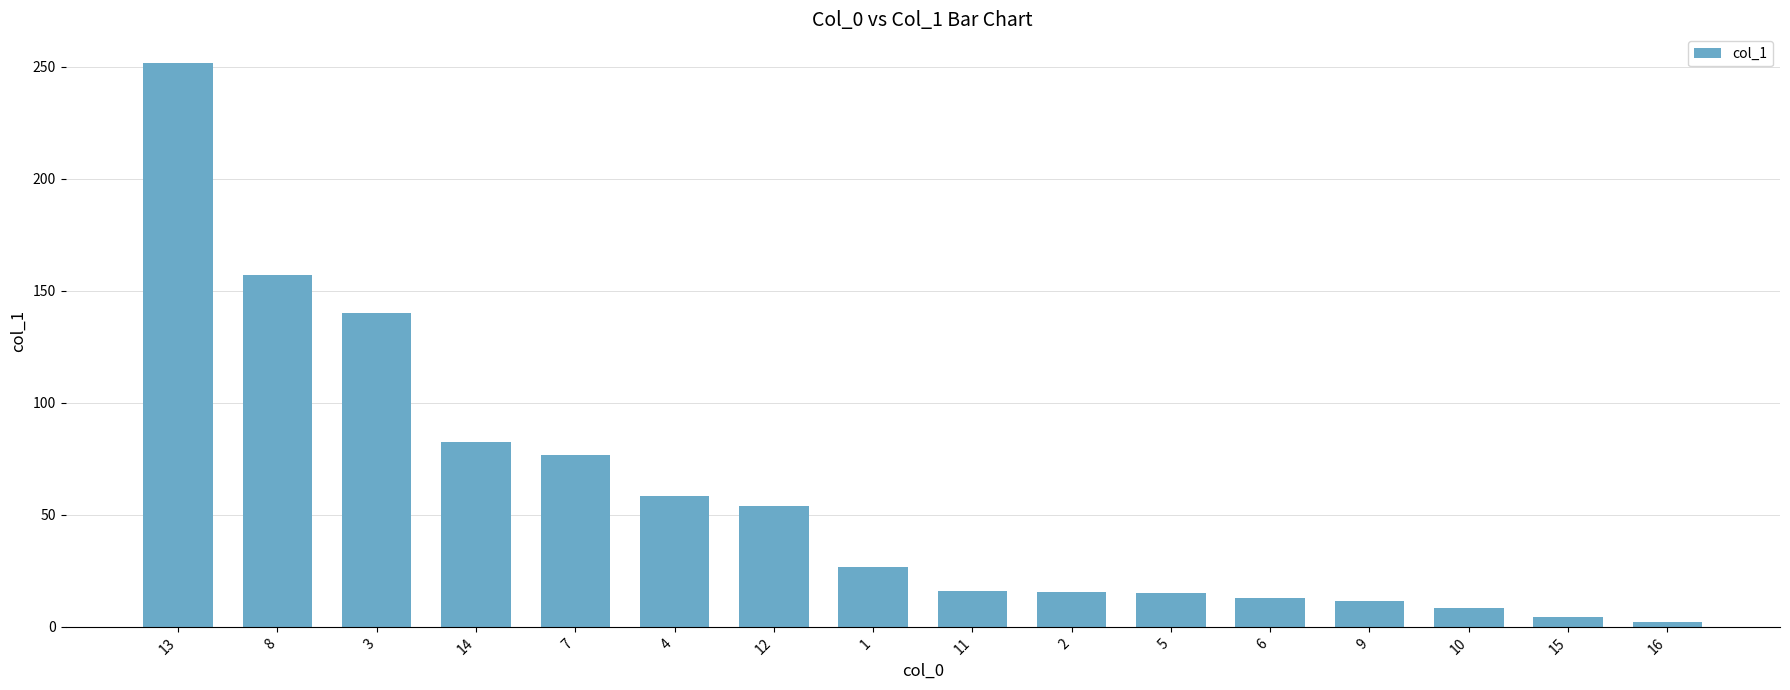

What is the ratio of the value at 4 to the value at 1?

2.2